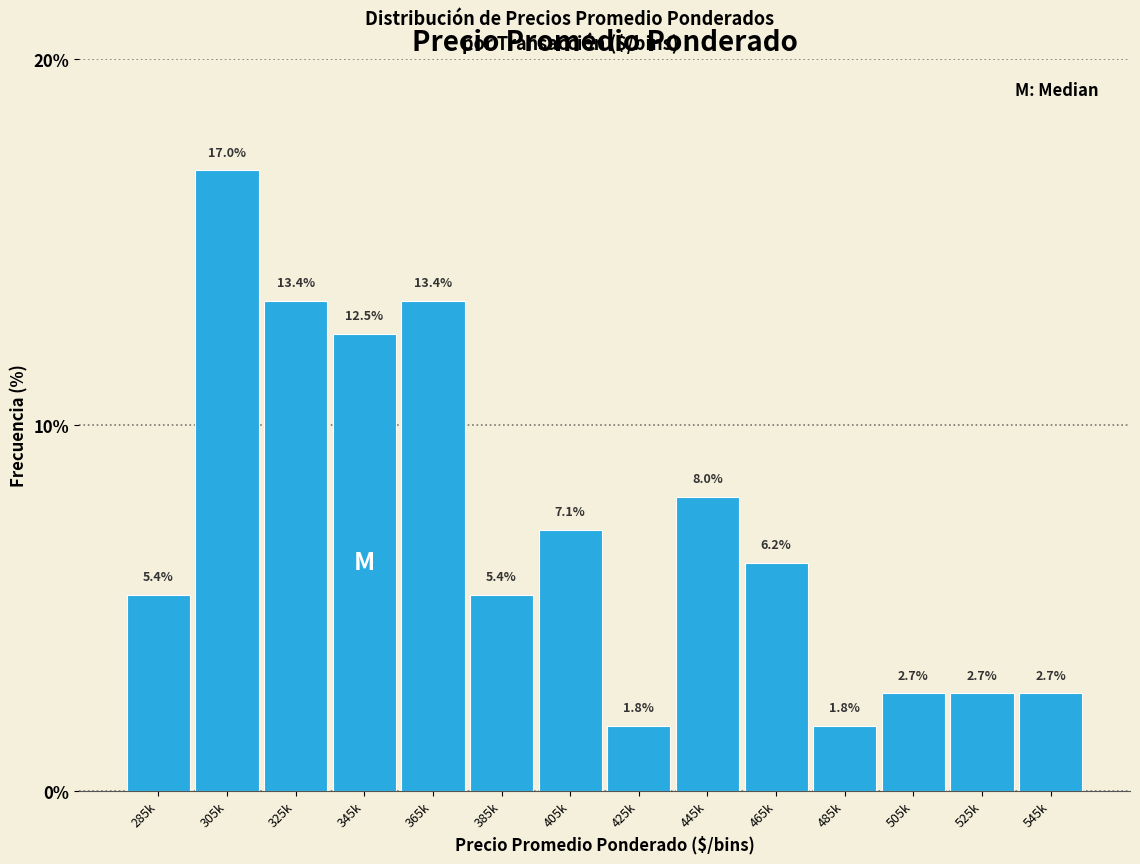

Where is the data nearest to the value 9?

445k